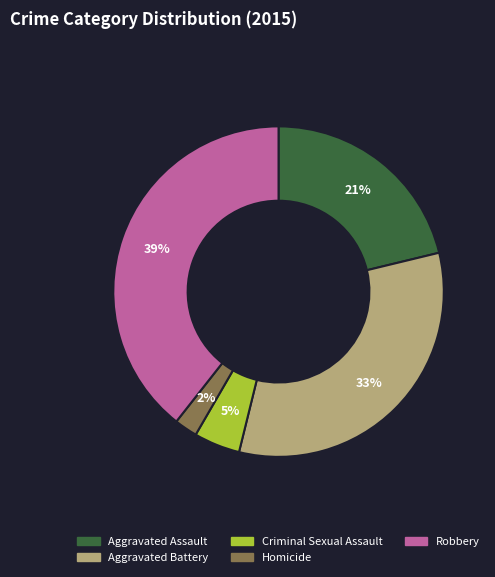

Does Aggravated Battery account for over 50% of the chart?

No